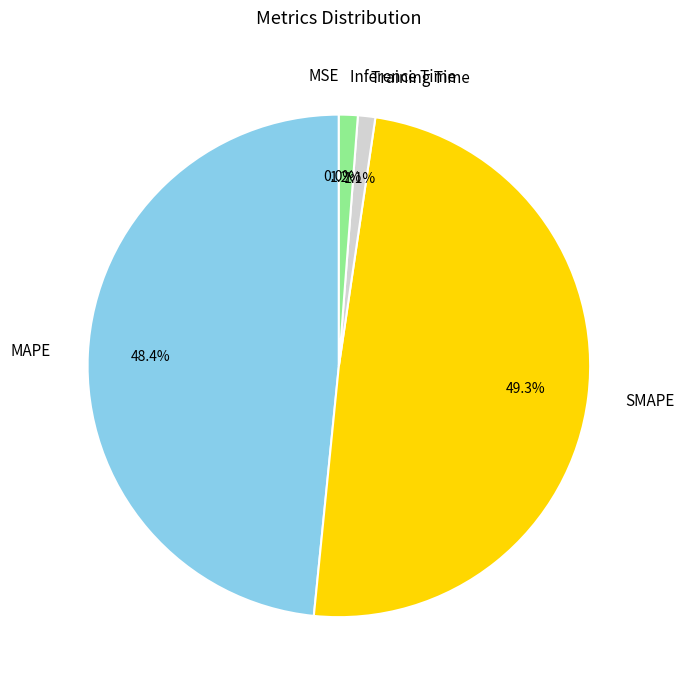

Is there a majority slice in this chart?

No